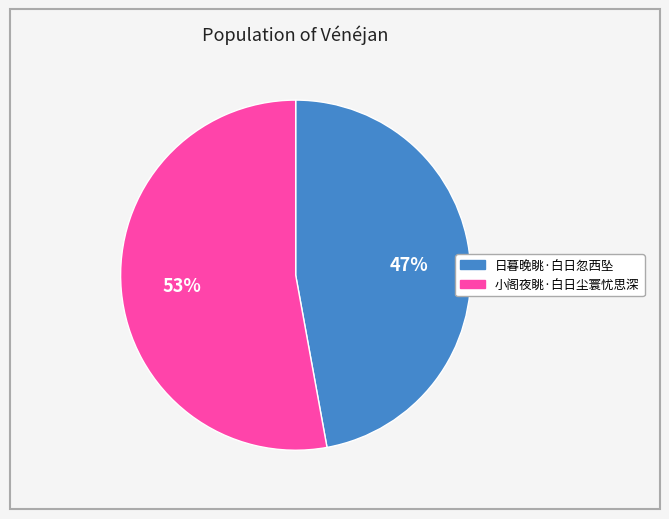

Which category accounts for the majority?

小阁夜眺·白日尘寰忧思深